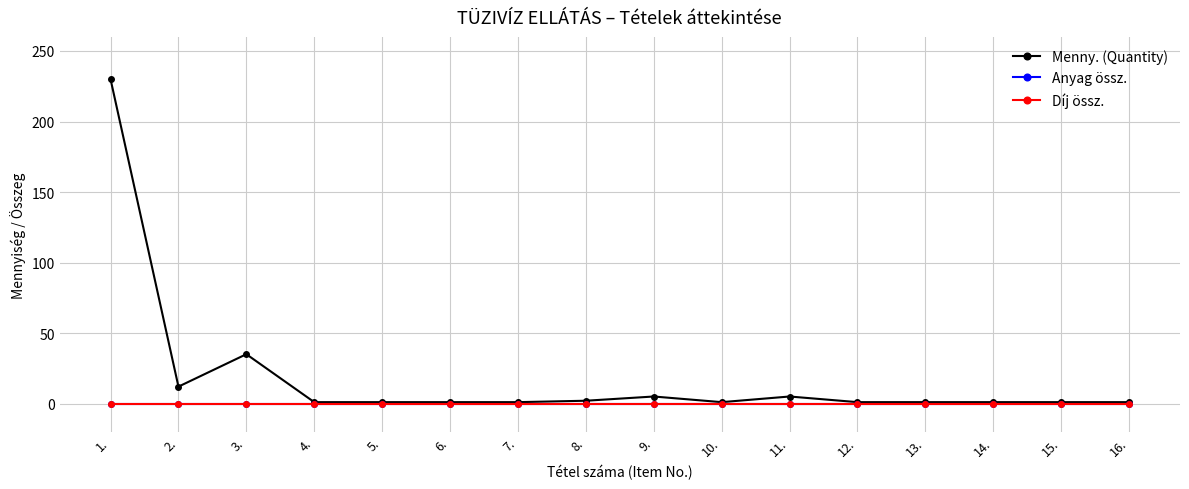

Reading left to right, transcribe all the data shown in this chart.

Menny. (Quantity): 1.=230	2.=12	3.=35	4.=1	5.=1	6.=1	7.=1	8.=2	9.=5	10.=1	11.=5	12.=1	13.=1	14.=1	15.=1	16.=1
Anyag össz.: 1.=0	2.=0	3.=0	4.=0	5.=0	6.=0	7.=0	8.=0	9.=0	10.=0	11.=0	12.=0	13.=0	14.=0	15.=0	16.=0
Díj össz.: 1.=0	2.=0	3.=0	4.=0	5.=0	6.=0	7.=0	8.=0	9.=0	10.=0	11.=0	12.=0	13.=0	14.=0	15.=0	16.=0